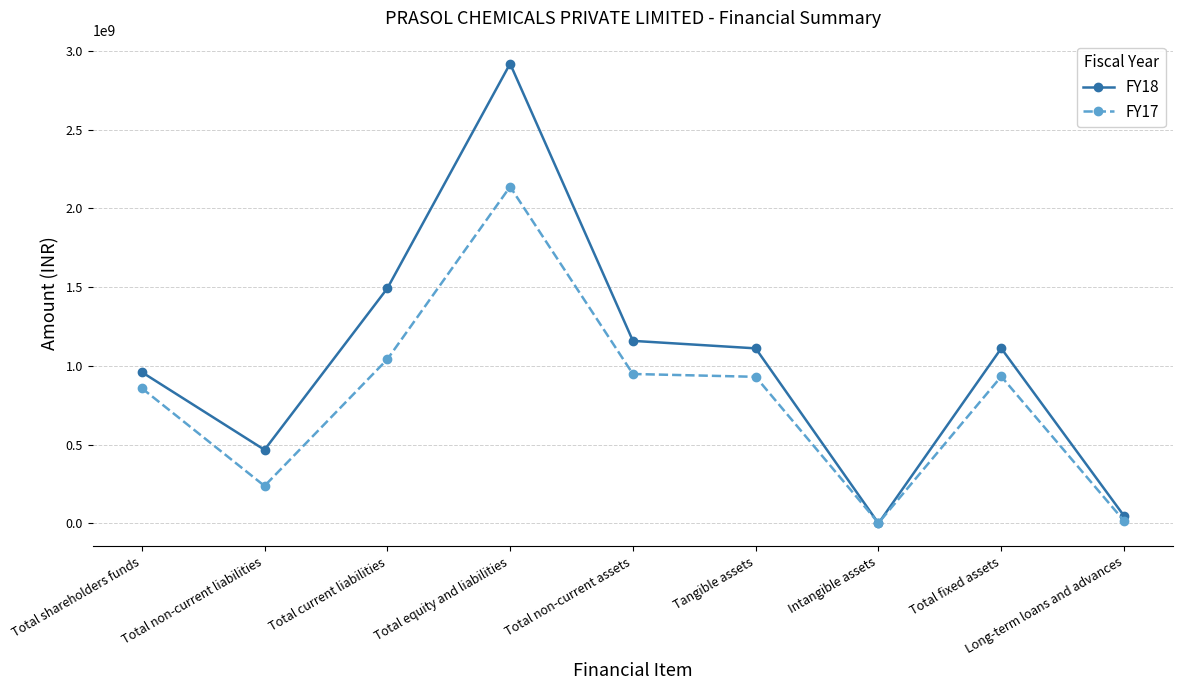

What is the sum of the FY17 values at Total shareholders funds and Tangible assets?

1788450967